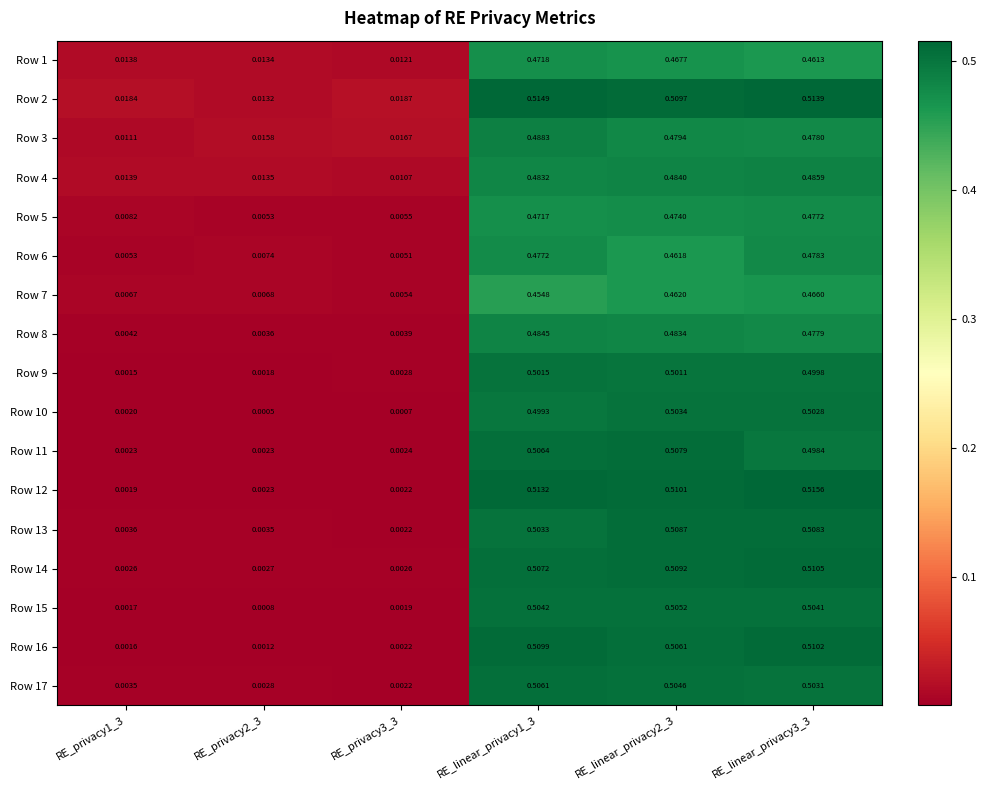

At RE_privacy1_3, list the series in order from largest to smallest.

Row 2, Row 4, Row 1, Row 3, Row 5, Row 7, Row 6, Row 8, Row 13, Row 17, Row 14, Row 11, Row 10, Row 12, Row 15, Row 16, Row 9